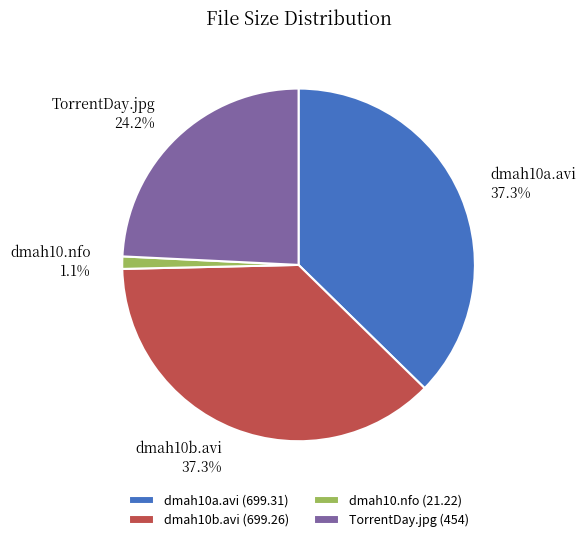

Between dmah10b.avi and TorrentDay.jpg, which is larger?

dmah10b.avi